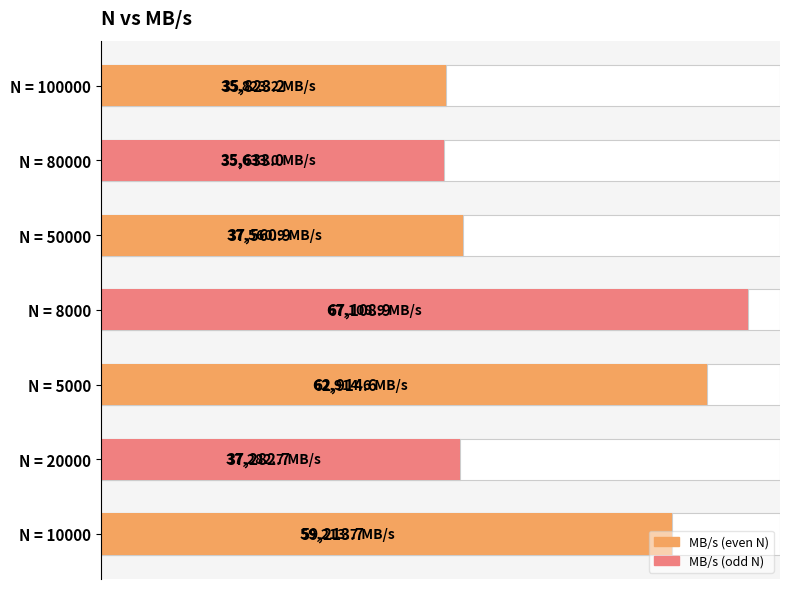

Rank the categories by value from lowest to highest.

N = 80000, N = 100000, N = 20000, N = 50000, N = 10000, N = 5000, N = 8000